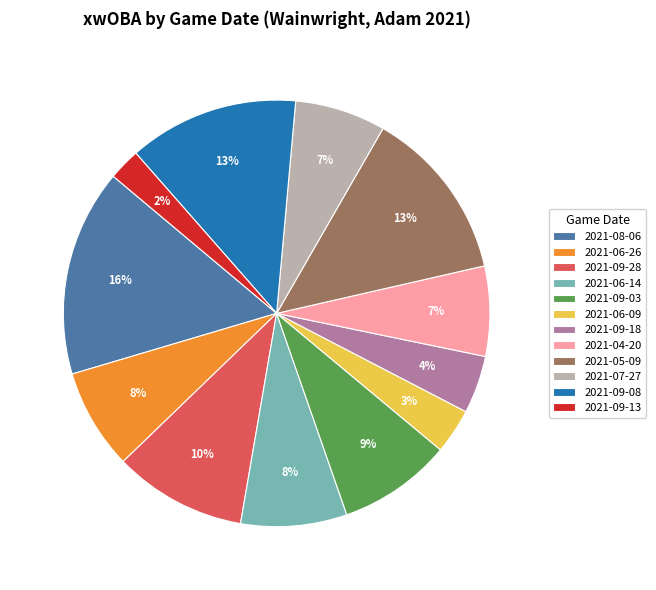

How many slices are in this pie chart?

12